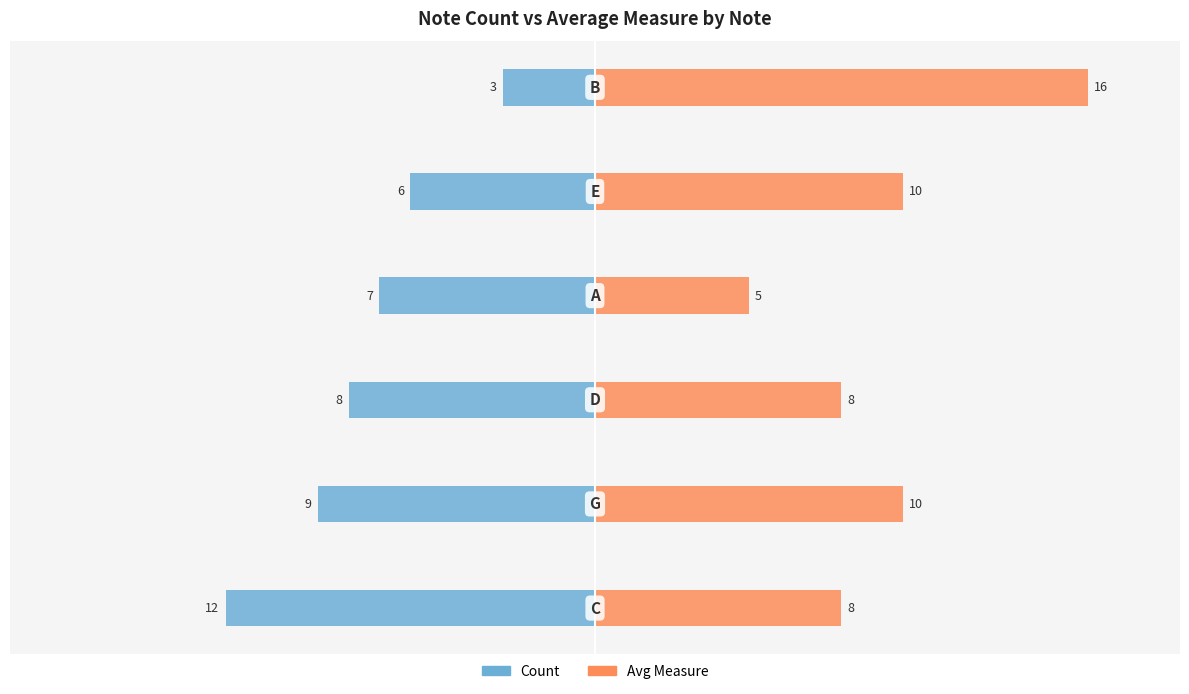

How many groups of bars are there?

6